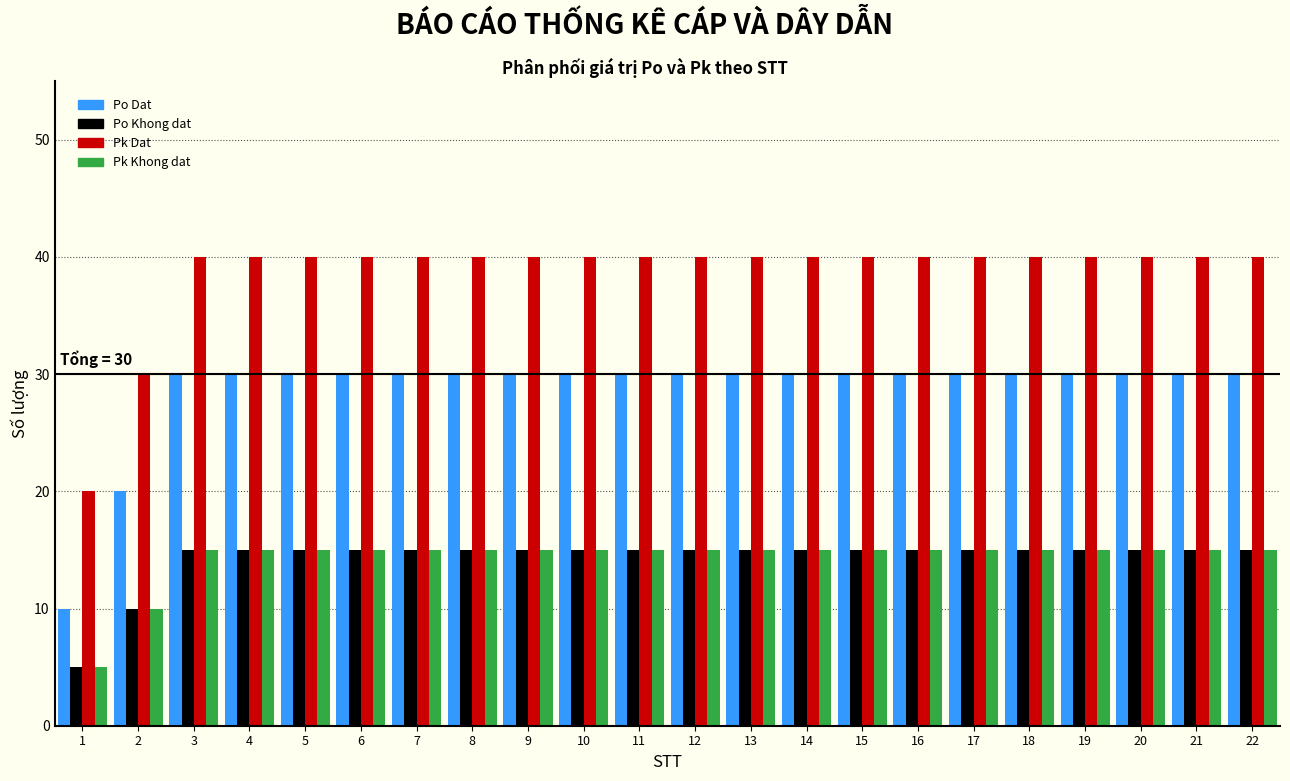

What is the sum of all Po Khong dat values?

315